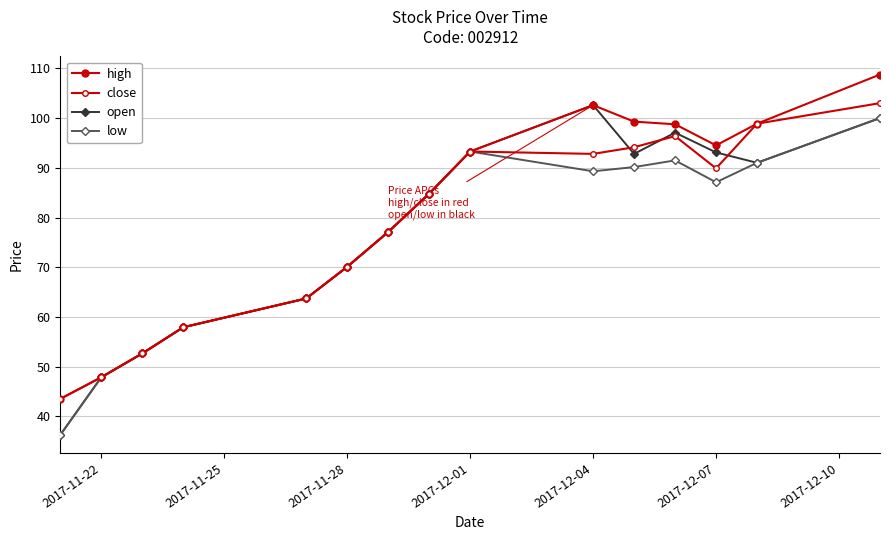

How many lines are shown in the chart?

4